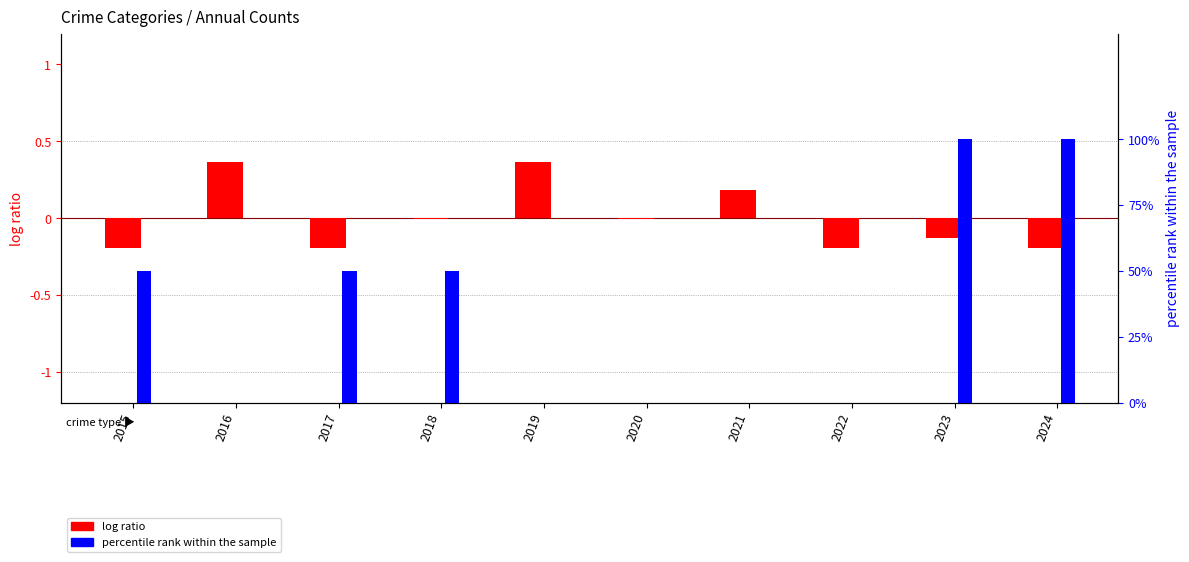

Rank the categories by percentile rank within the sample value from highest to lowest.

2023, 2024, 2015, 2017, 2018, 2016, 2019, 2020, 2021, 2022